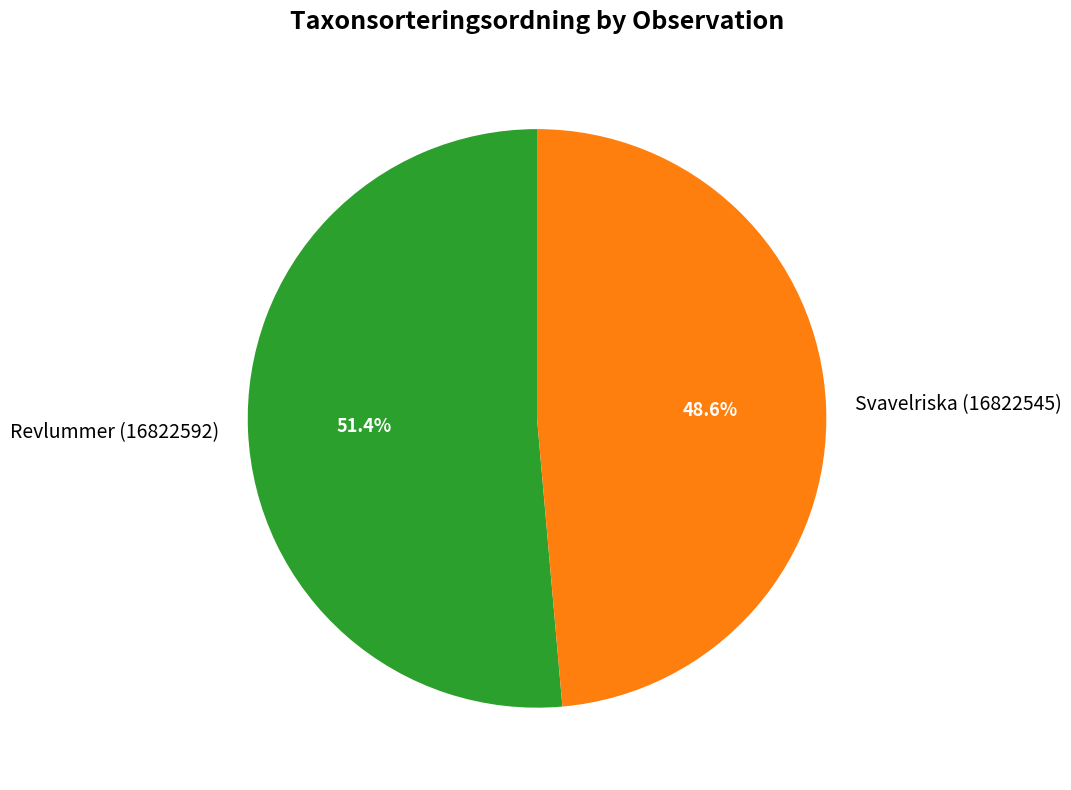

Which category accounts for the majority?

Revlummer (16822592)